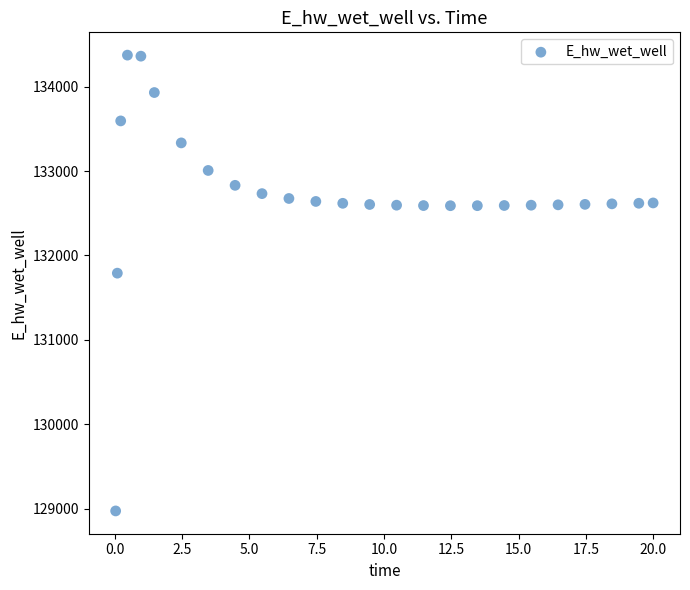

What is the range of Y values (max minus min)?

5397.2